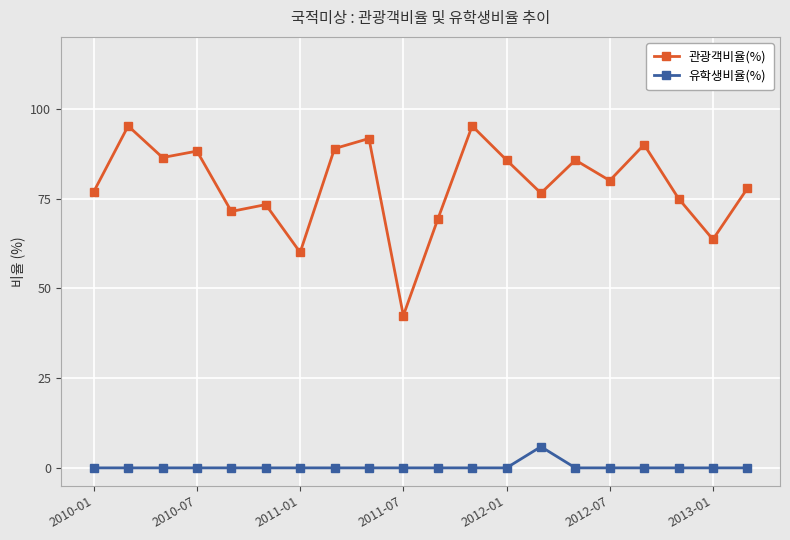

Which series has the largest total across all categories?

관광객비율(%)